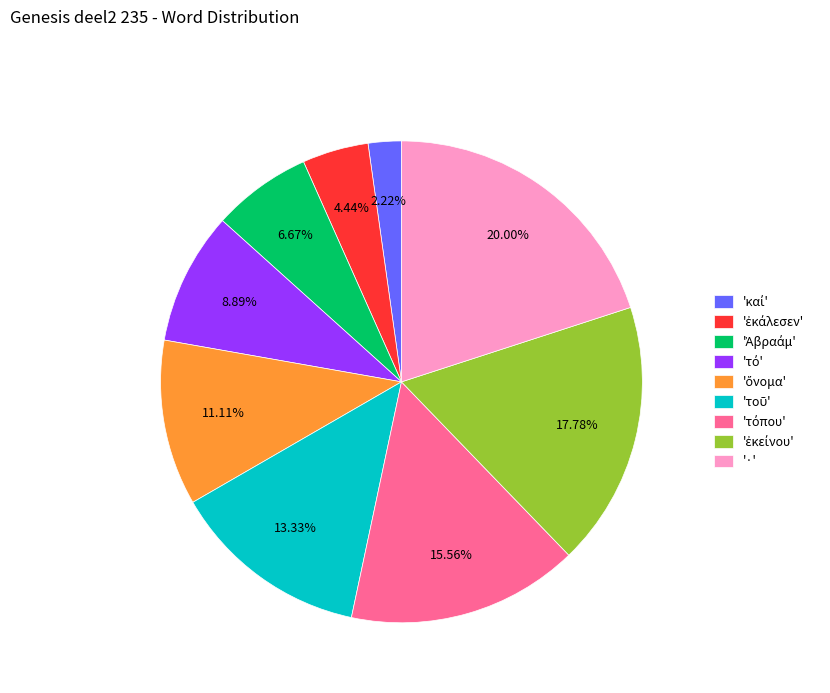

Is there a majority slice in this chart?

No